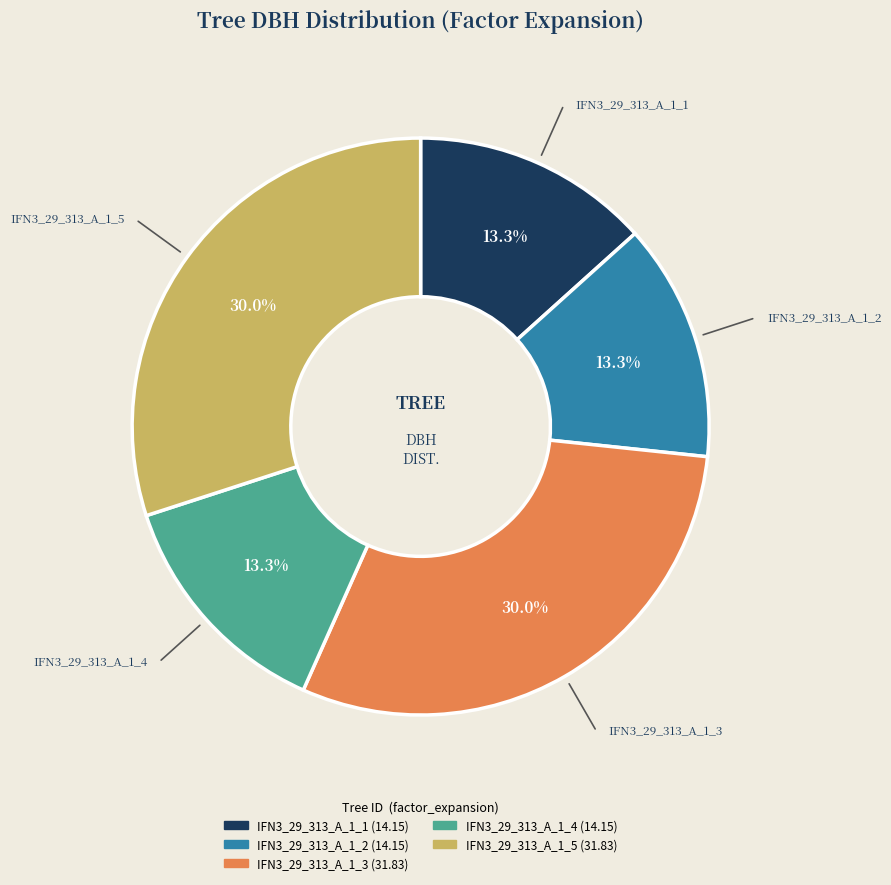

The IFN3_29_313_A_1_3 slice represents 30% of the pie. True or false?

True